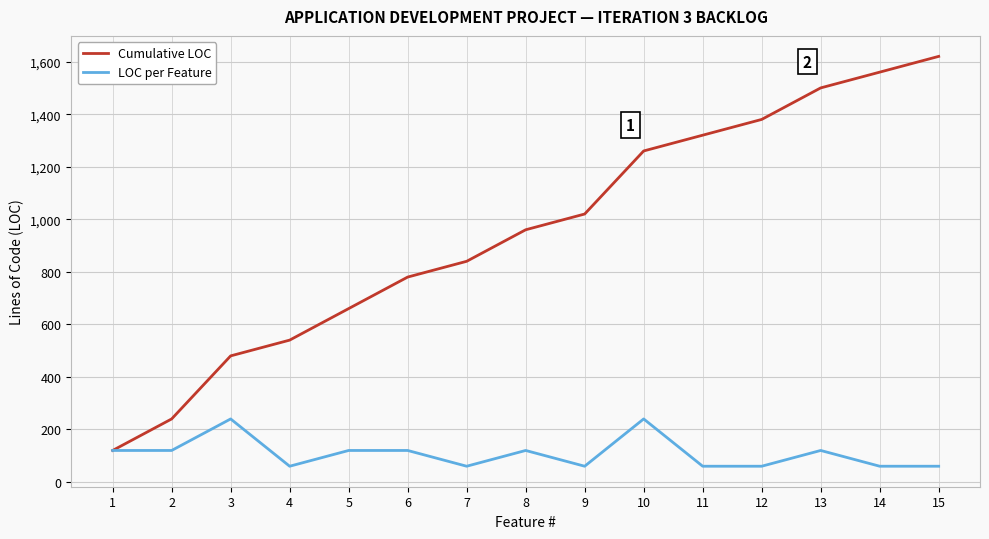

What is the minimum value shown in the chart?

60